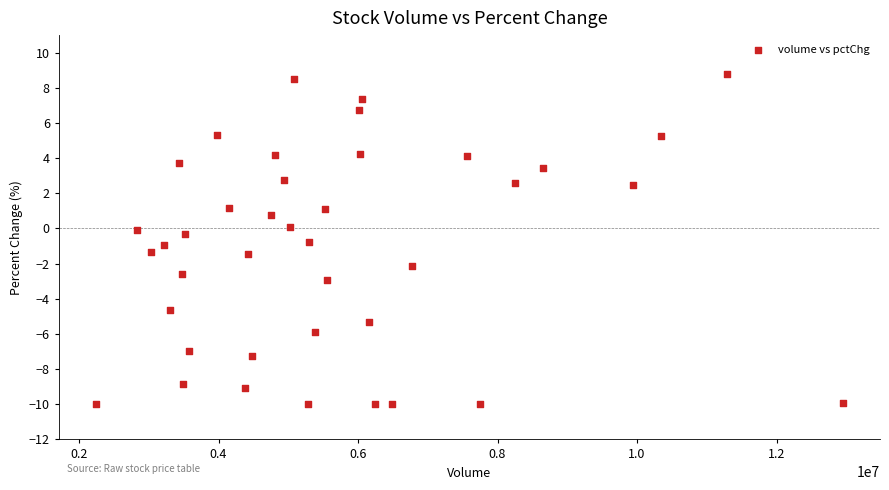

What is the range of X values (max minus min)?

10702405.0